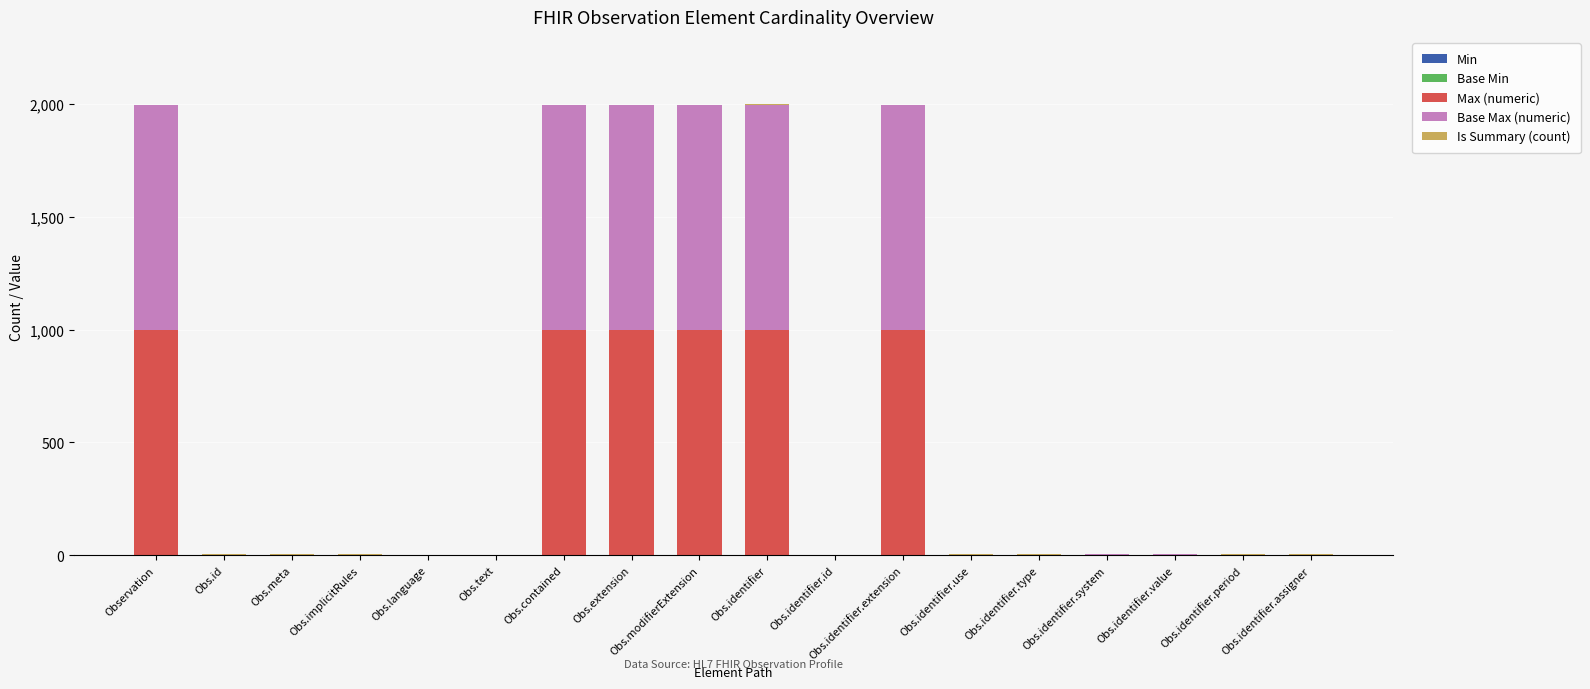

At Obs.identifier.system, list the series in order from largest to smallest.

Min, Max (numeric), Base Max (numeric), Is Summary (count), Base Min